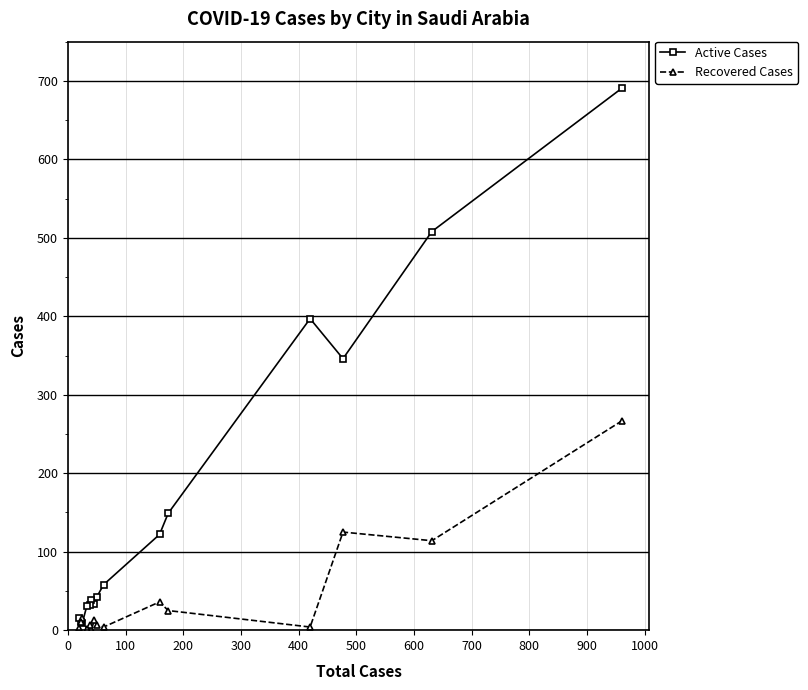

List the series in order of their overall mean, highest first.

Active Cases, Recovered Cases